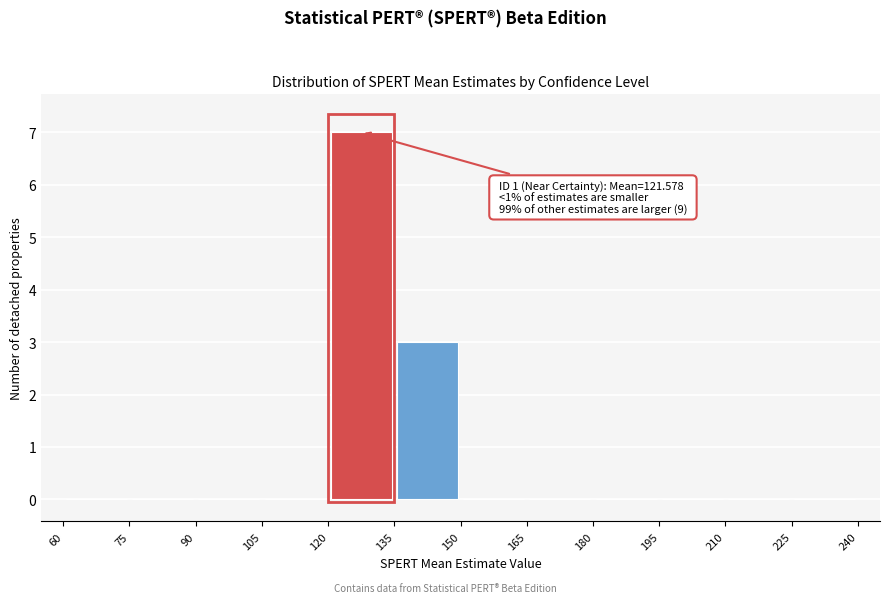

Which range on the x-axis has the tallest bar?

120 to 135